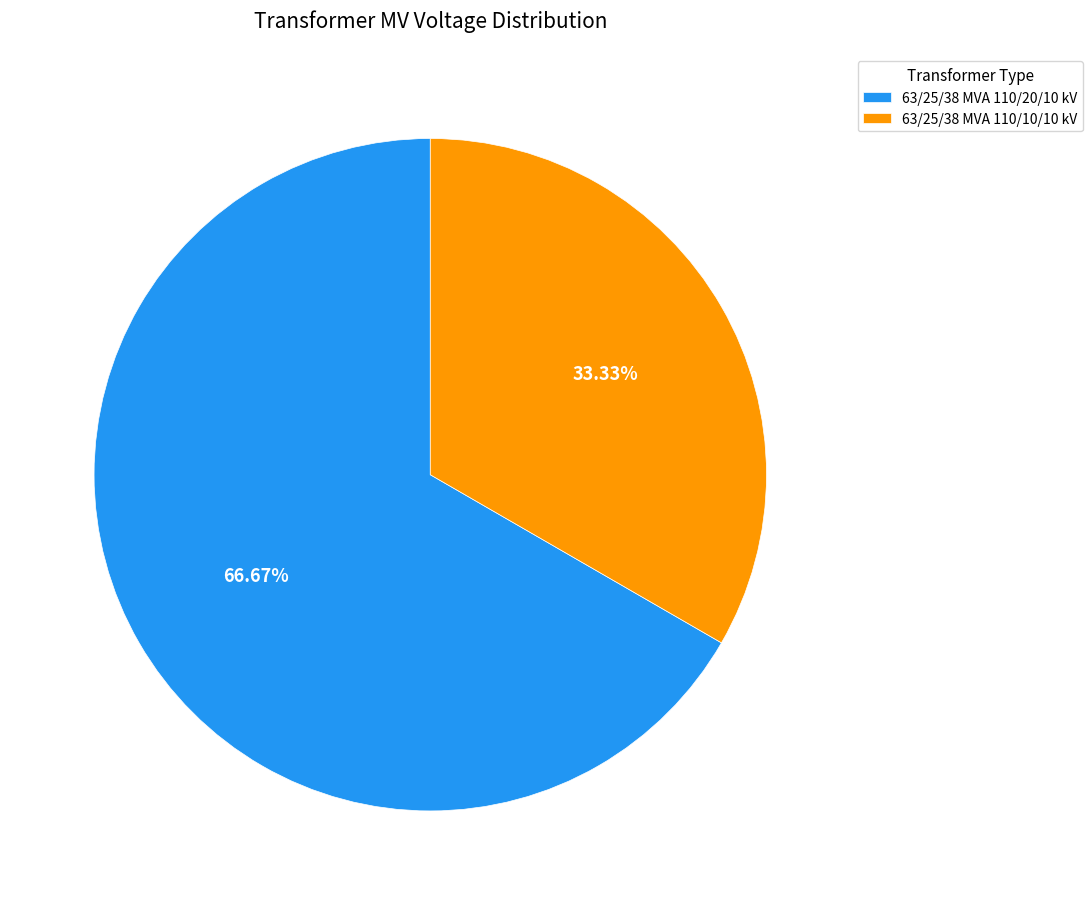

True or false: 63/25/38 MVA 110/20/10 kV accounts for 67% of the total.

True